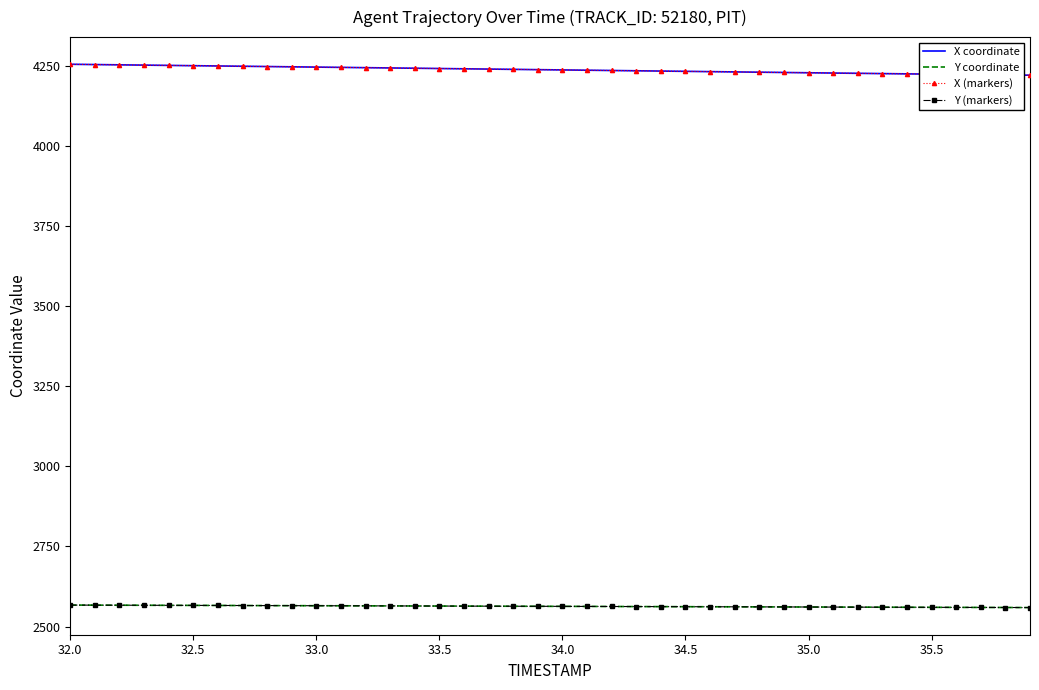

What is the maximum value shown in the chart?

4255.5